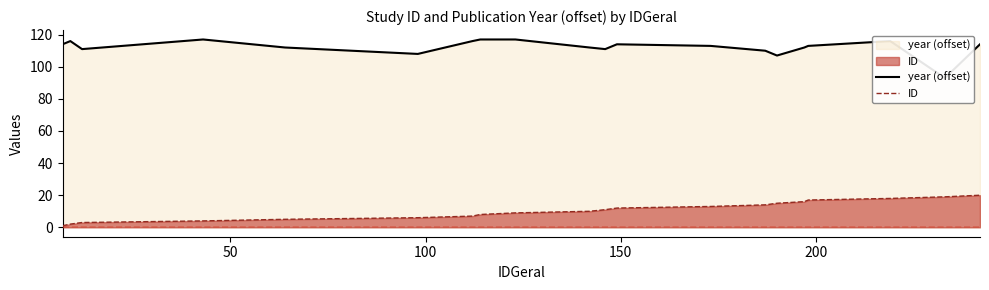

What is the highest value of the ID series?

20